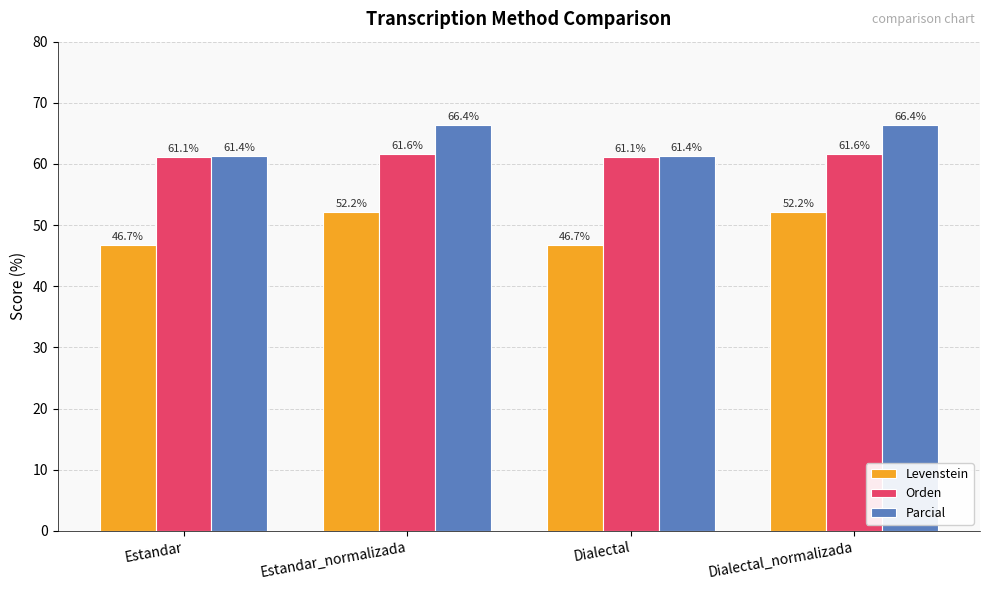

What are all the series names shown in the legend?

Levenstein, Orden, Parcial